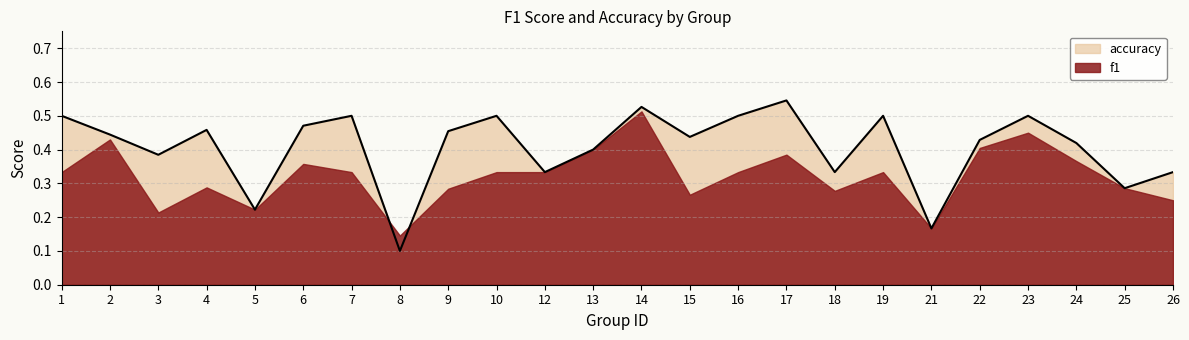

What is the average value?

0.4